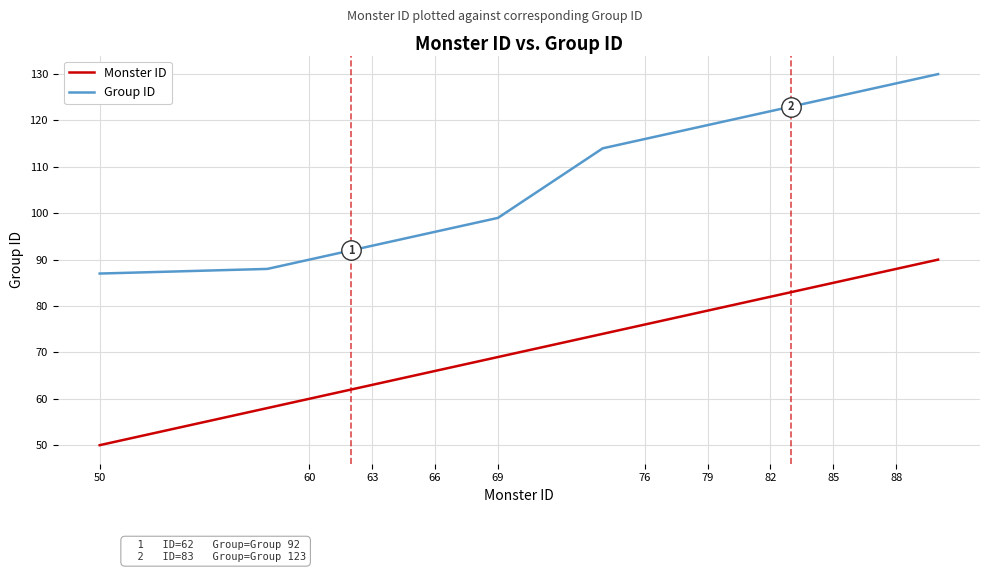

Which series has the largest total across all categories?

Group ID